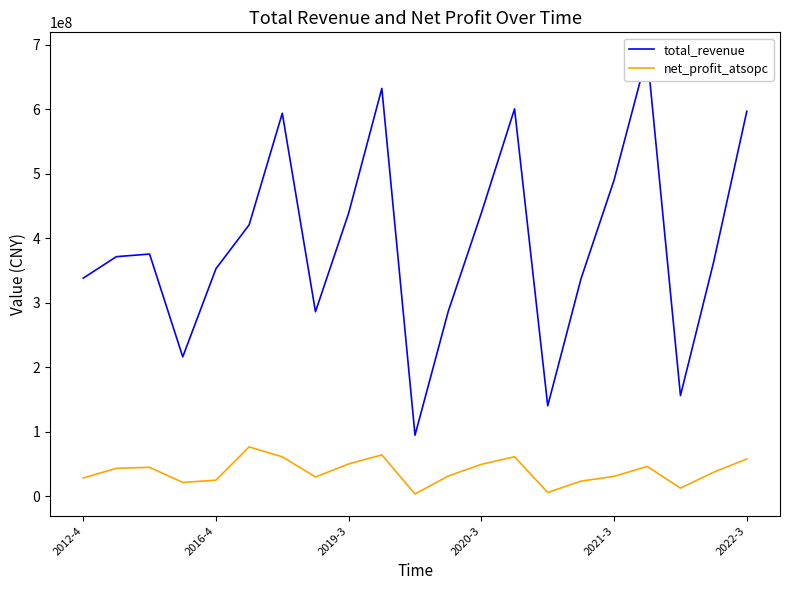

The net_profit_atsopc series shows 28216386.2 at 2012-4. True or false?

True